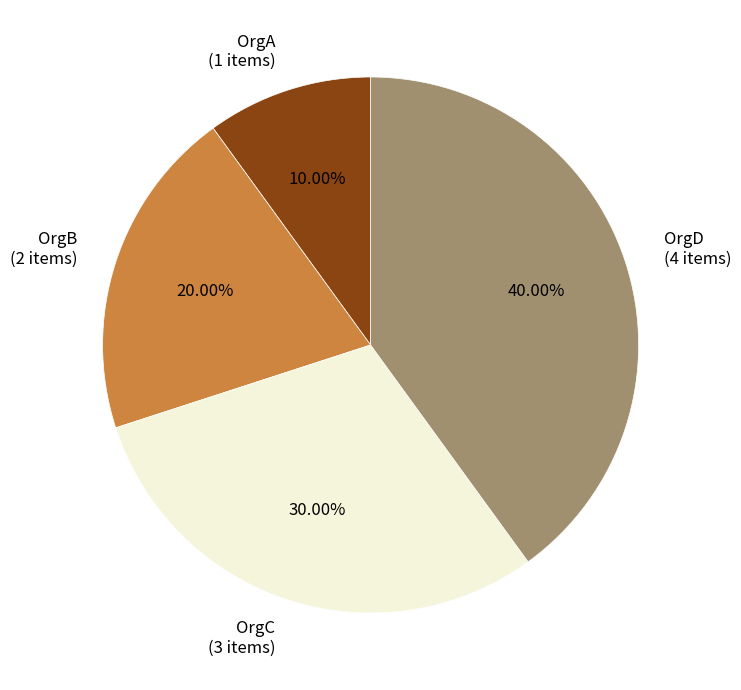

The OrgB slice represents 8% of the pie. True or false?

False